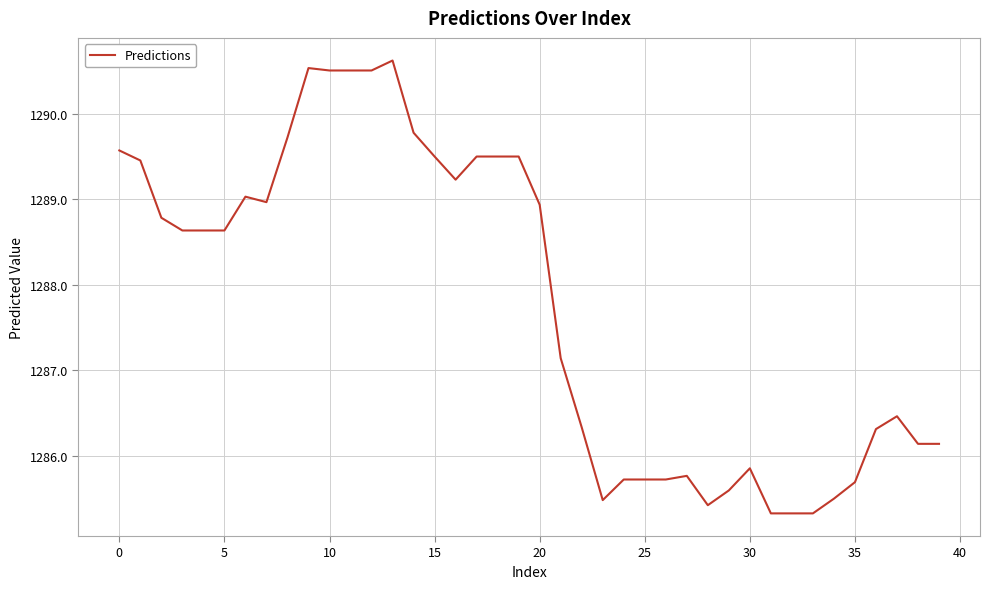

What is the difference between the maximum and minimum values?

5.3